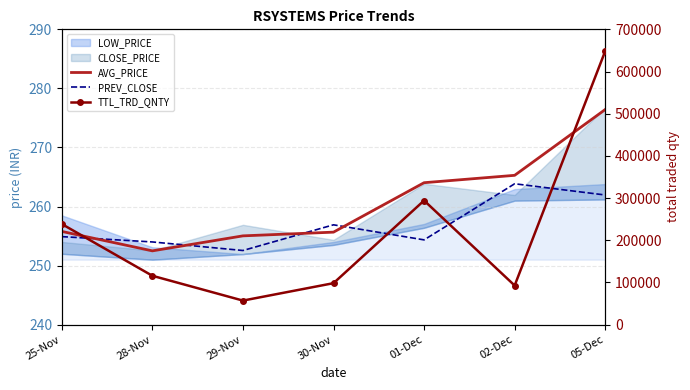

What is the label of the 7th point from the left?

05-Dec